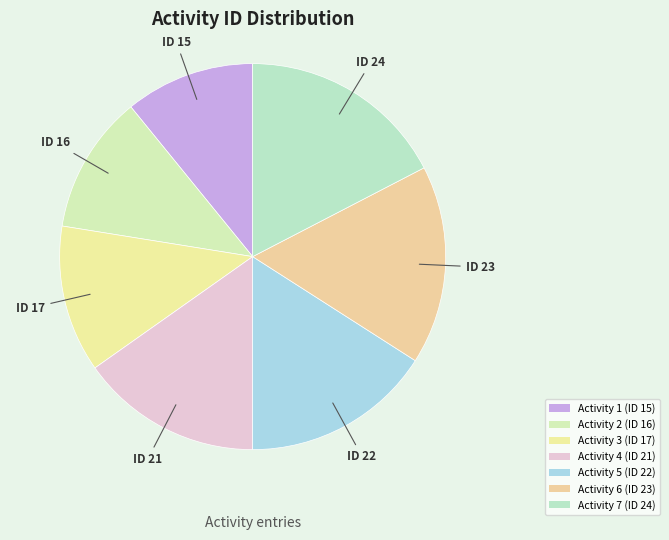

To the nearest percent, what is the average slice percentage?

14%